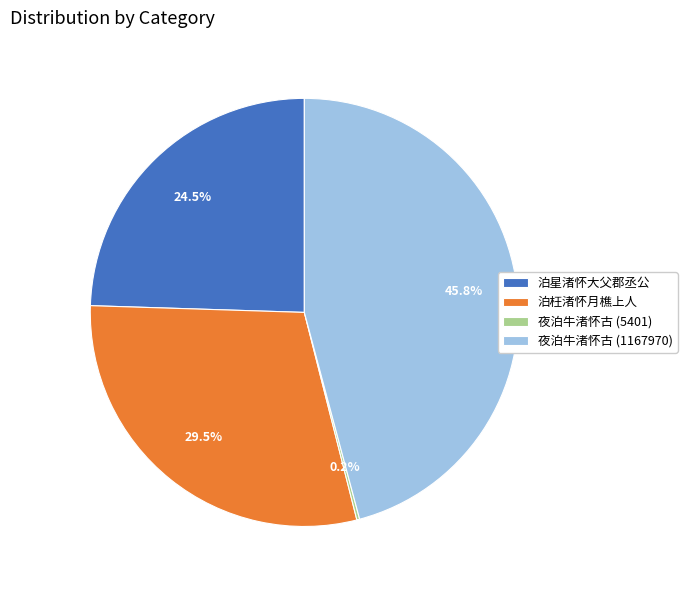

The 夜泊牛渚怀古 (1167970) slice represents 58% of the pie. True or false?

False